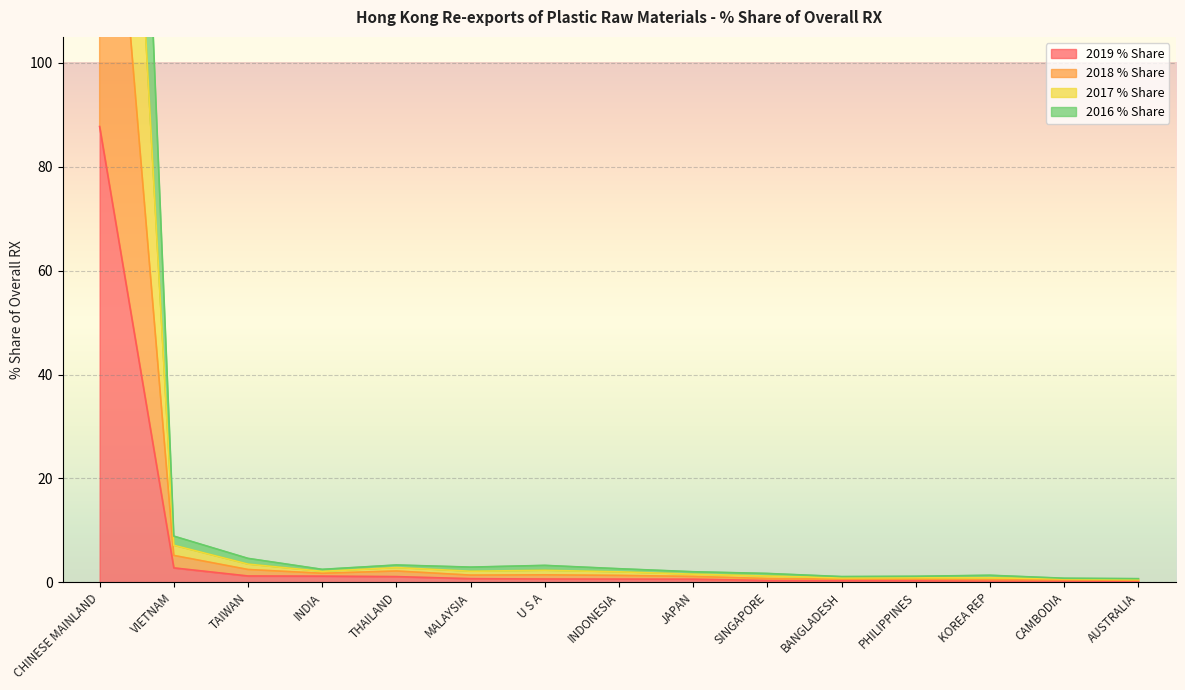

What is the average value of the 2019 % Share series?

6.6